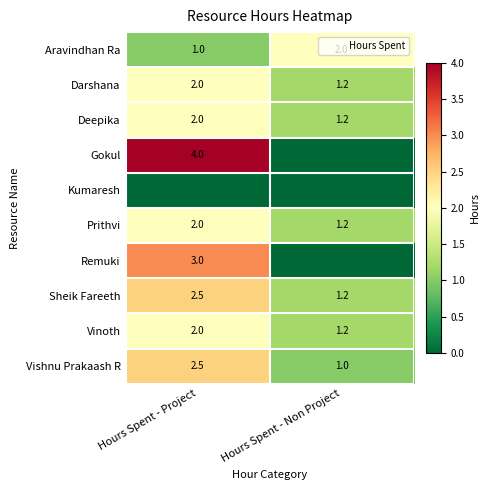

At how many categories does at least one series exceed 2?

1